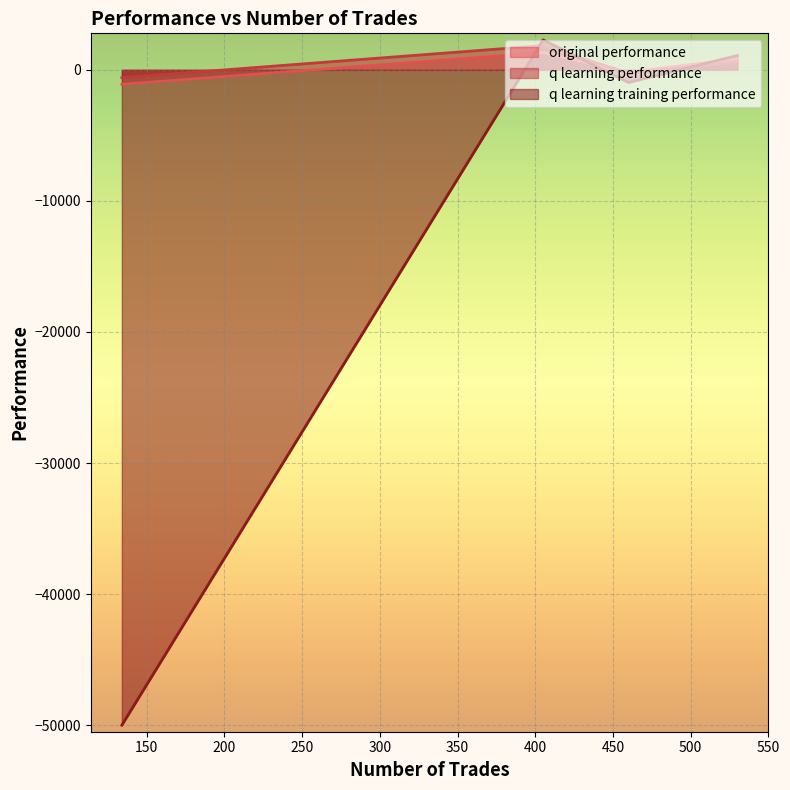

Read the q learning training performance value at 530.

1092.9